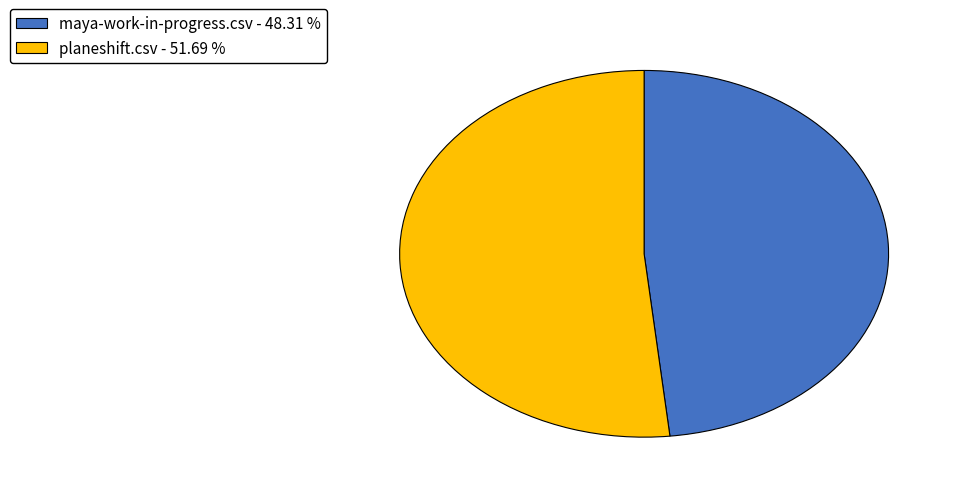

How many slices are in this pie chart?

2